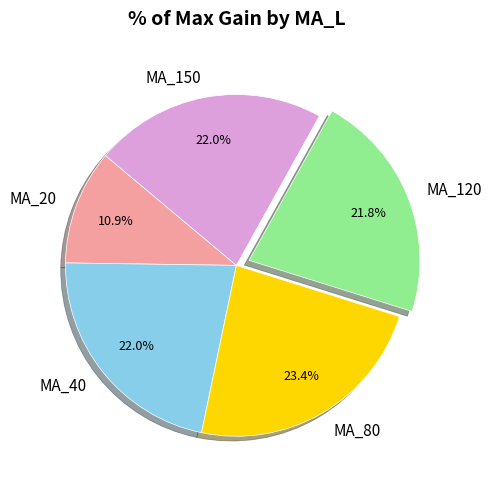

What portion of the pie excludes MA_150?

78.0%